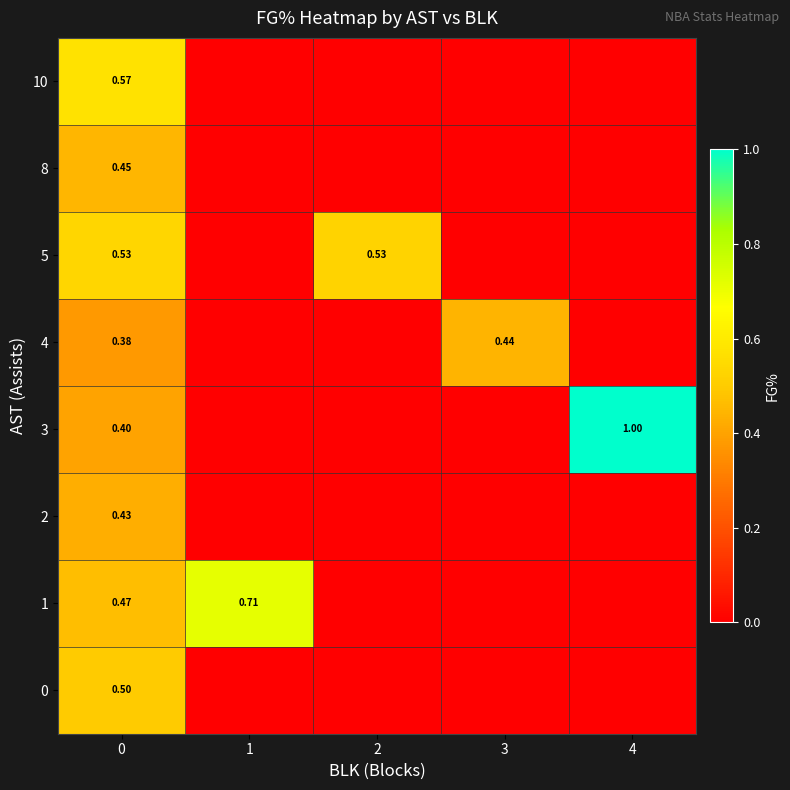

Which label corresponds to the largest value in the chart?

4